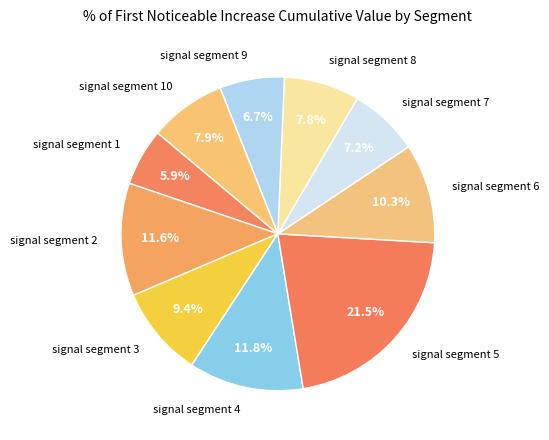

True or false: signal segment 4 accounts for 1% of the total.

False